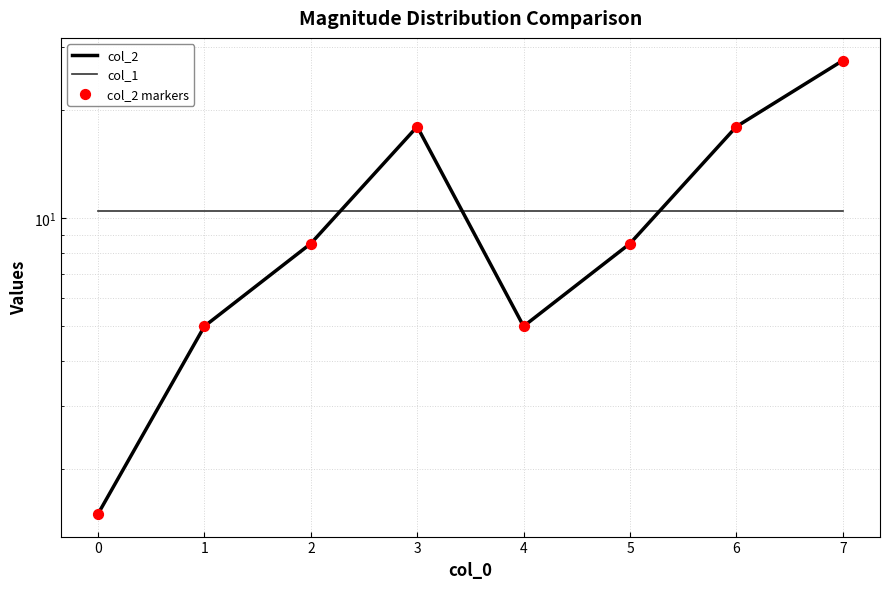

Which series has the largest total across all categories?

col_2